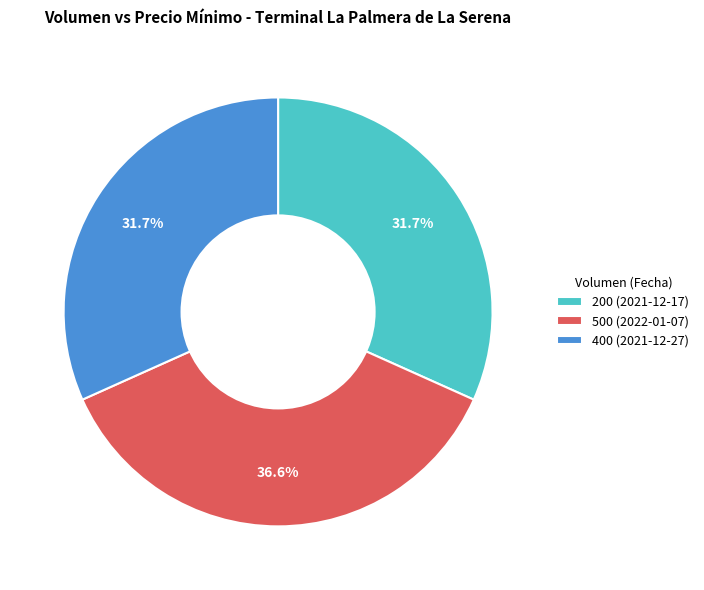

Approximately how many times larger is the value at 400 (2021-12-27) compared to 500 (2022-01-07)?

0.9